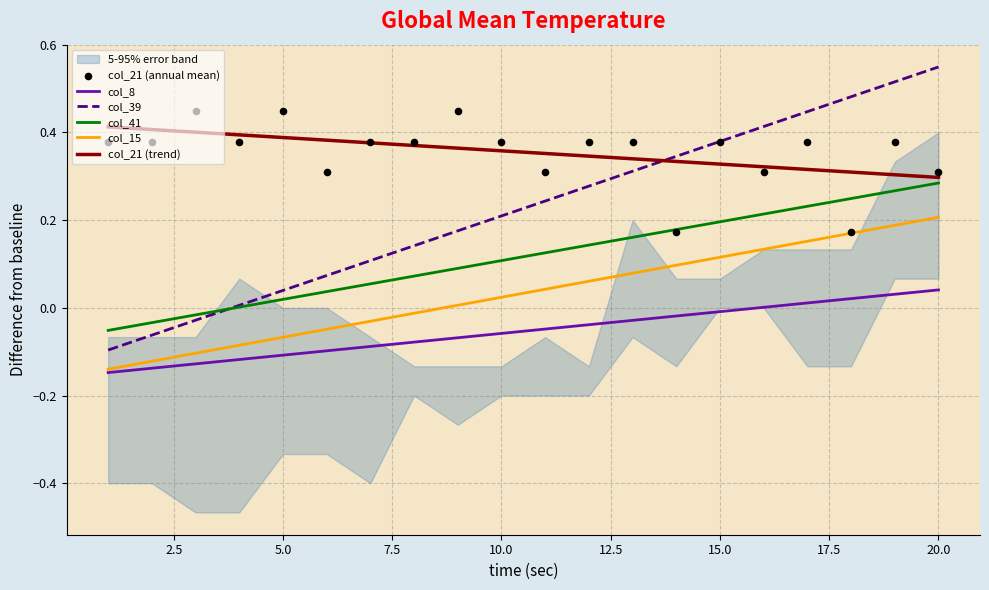

True or false: col_39 and col_8 cross at least once.

False